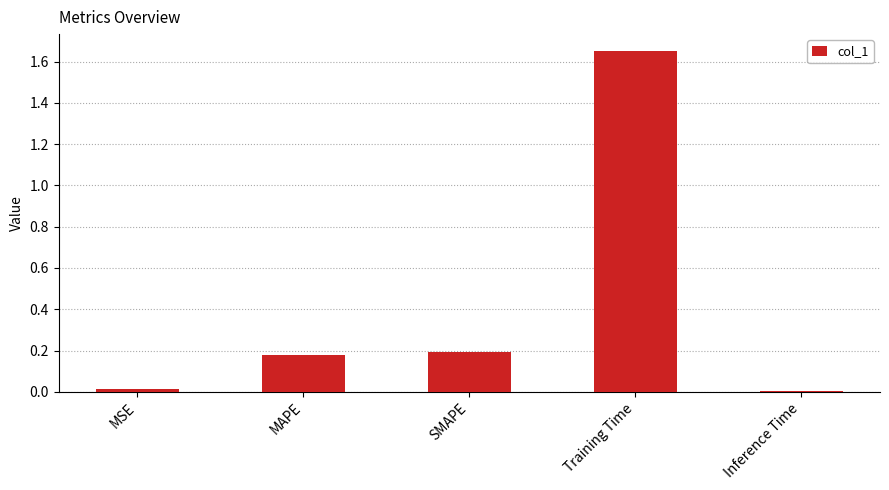

What is the average value?

0.4